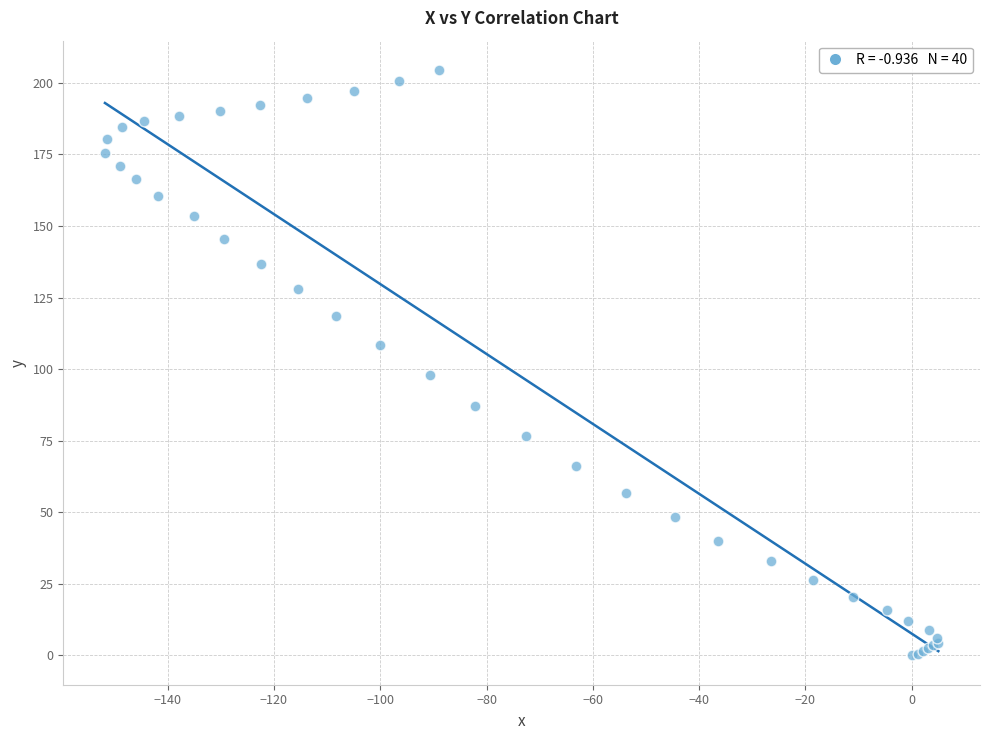

What Y value in the scatter plot is closest to 102?

98.0